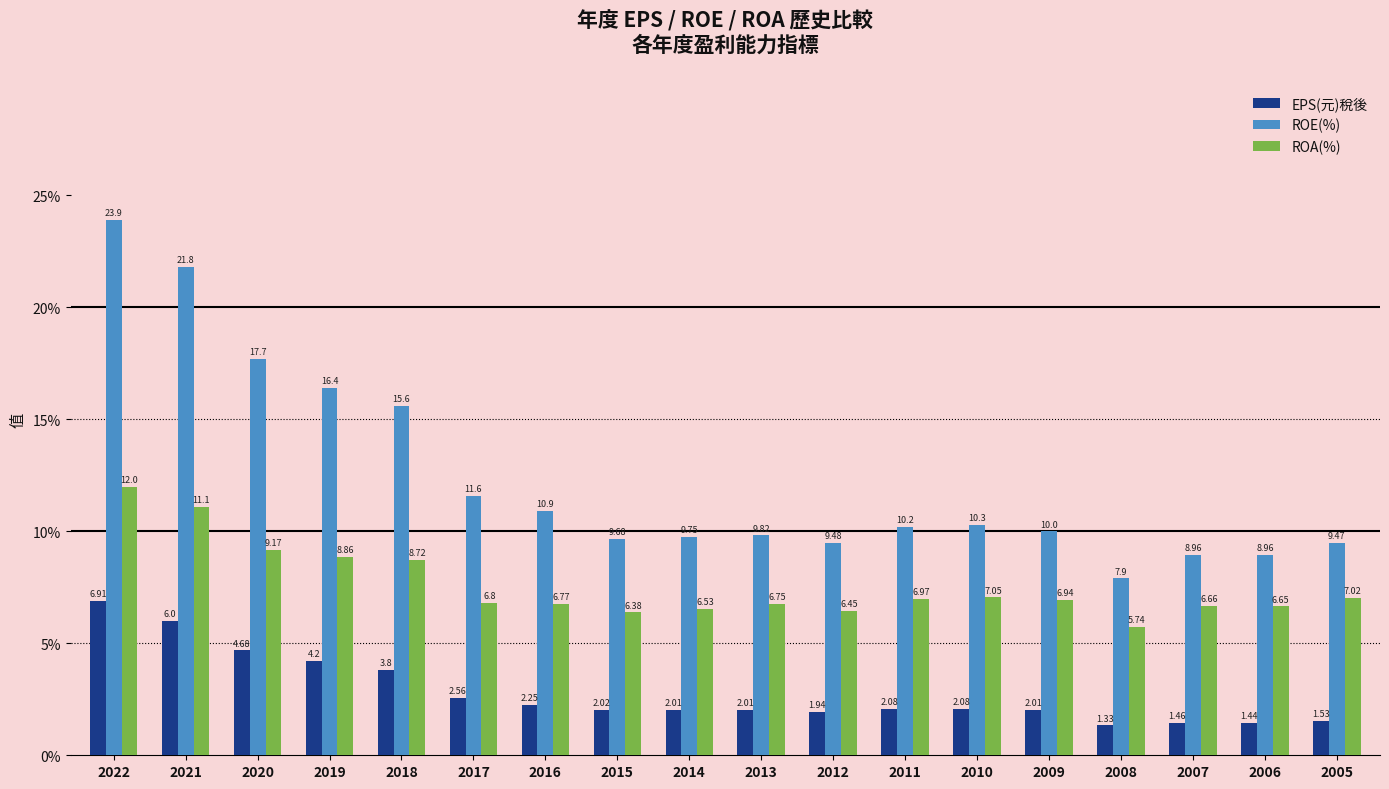

What is the value of the ROE(%) bar at the 1st from the left?

23.9